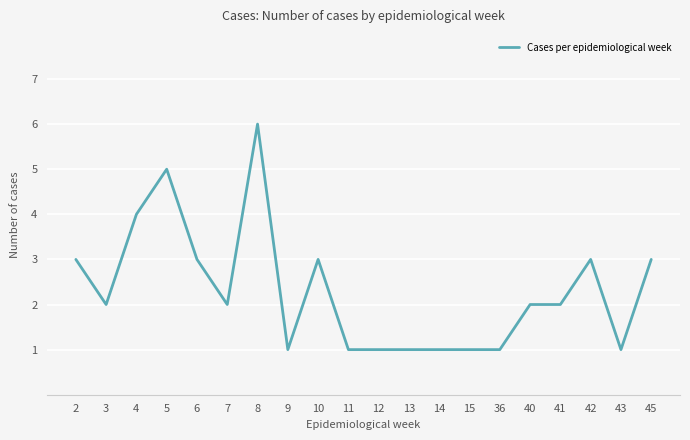

True or false: the data shows 2 at 40.

True